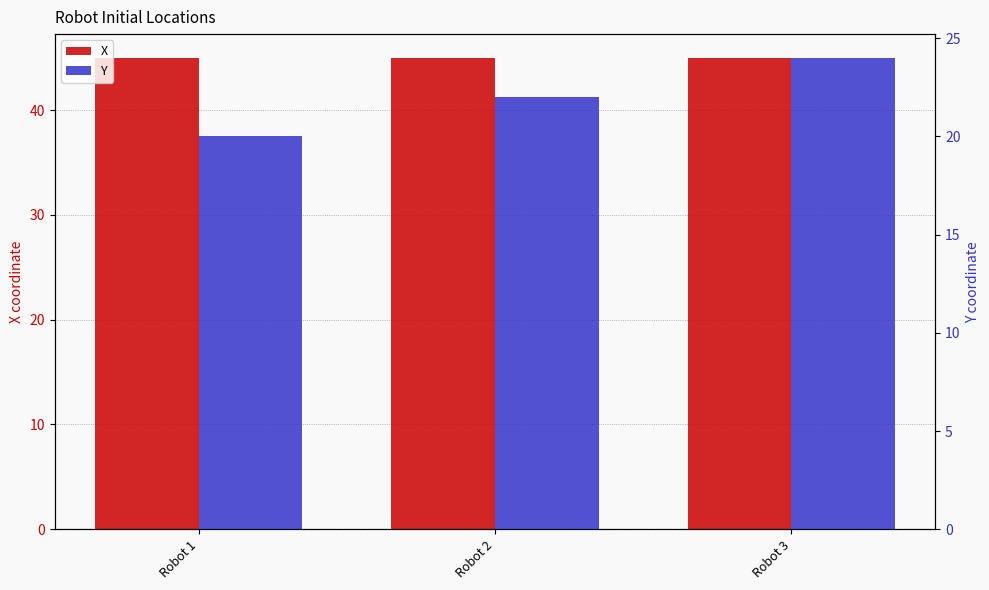

How many bars are there in total?

6